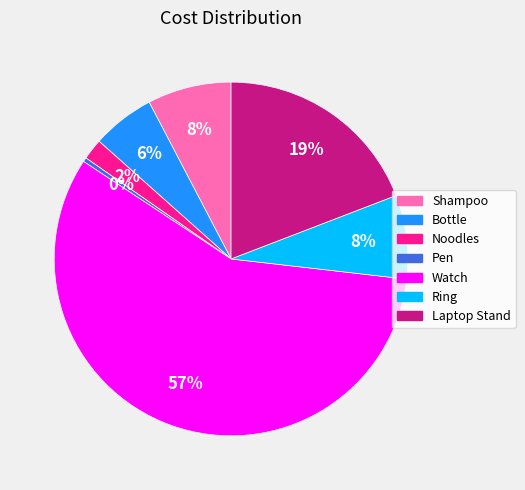

Which slice is the largest?

Watch